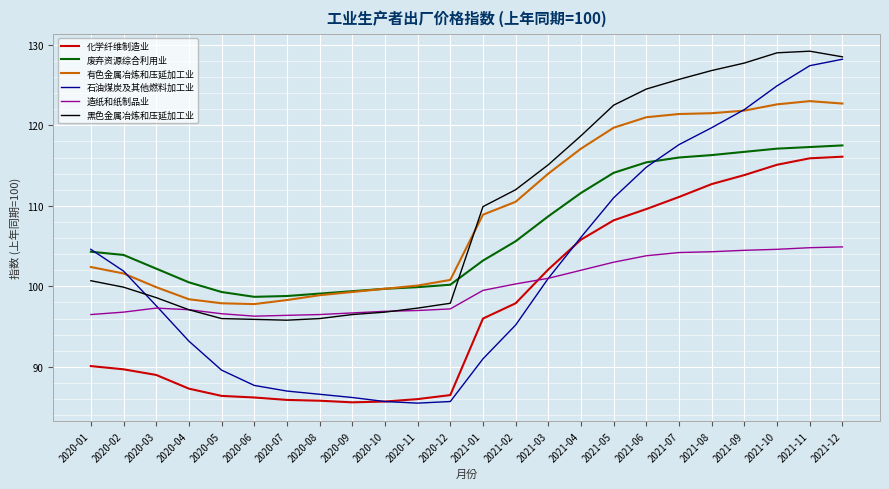

Which series changed the most between 2020-08 and 2021-07?

石油煤炭及其他燃料加工业